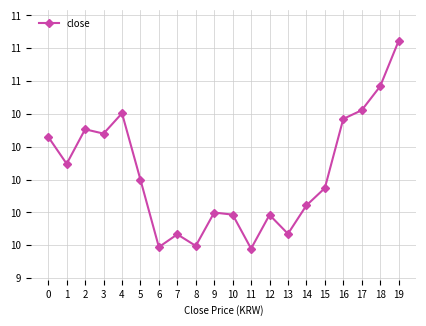

What is the ratio of the value at 18 to the value at 1?

1.1